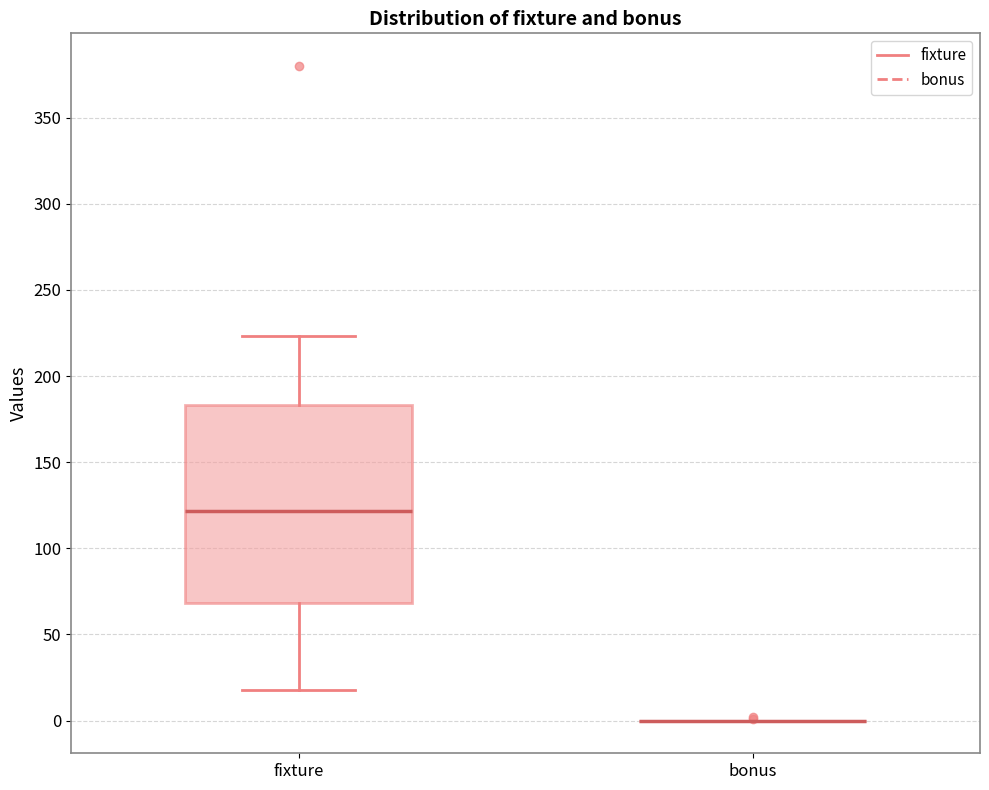

Reading left to right, transcribe this box plot: for each box, give where its median line is, the range the box spans, and where its two whiskers end, as read against the y-axis. The values are not printed on the chart, so give them approximately, as read against the axis.

fixture: median 120, box 70 to 185, whiskers 20 to 225
bonus: box collapsed to a line at 0, whiskers 0 to 0